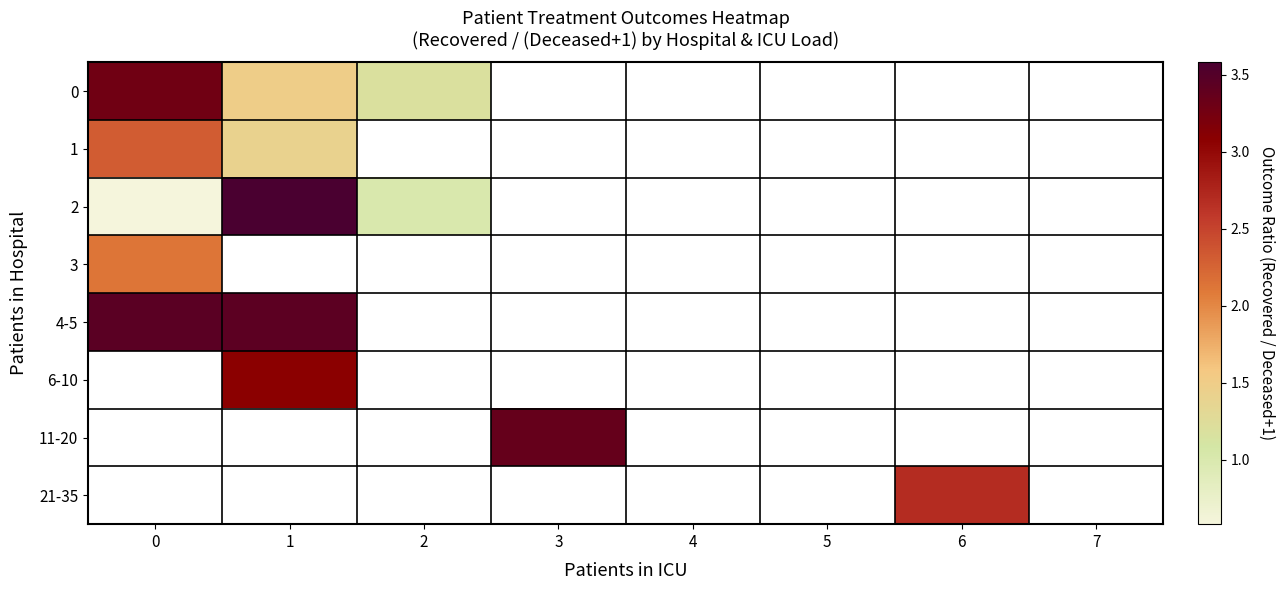

Which category has the highest value across all series?

1